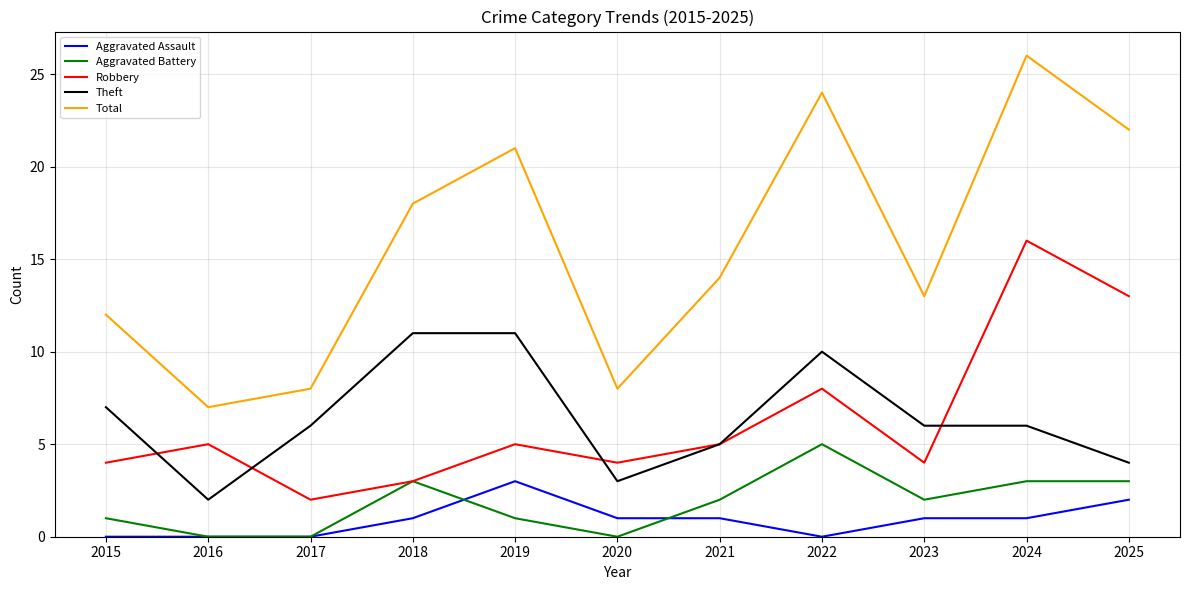

Where is the first local minimum for Theft?

2016